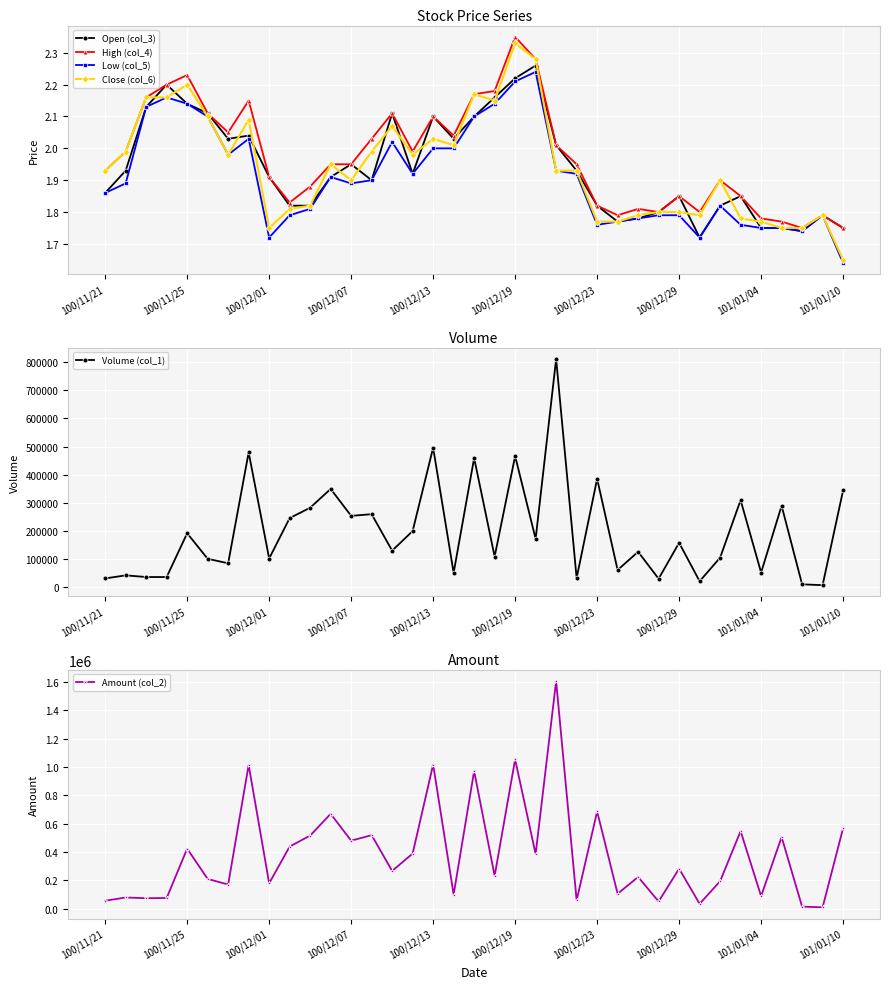

The High (col_4) series shows 4.1 at 100/12/19. True or false?

False